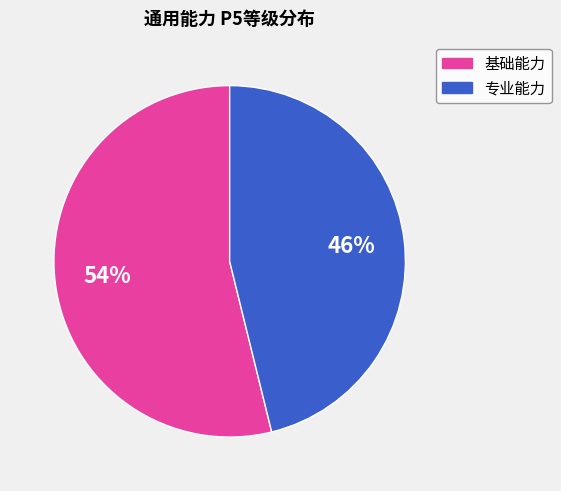

To the nearest percent, what is the average slice percentage?

50%